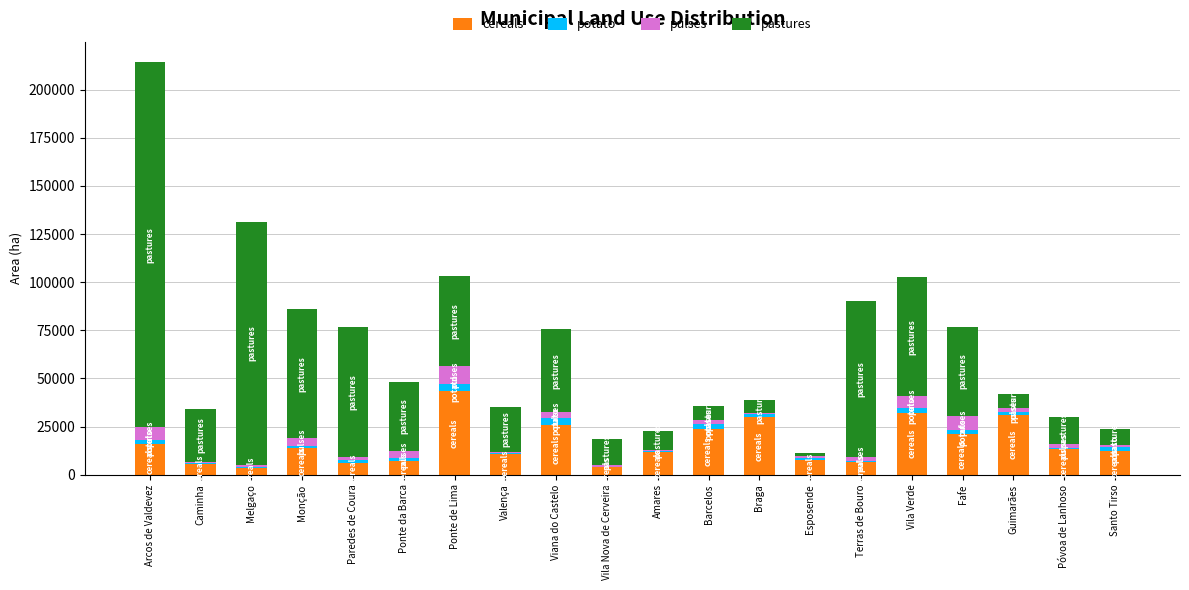

Which category has the highest value in the cereals series?

Ponte de Lima